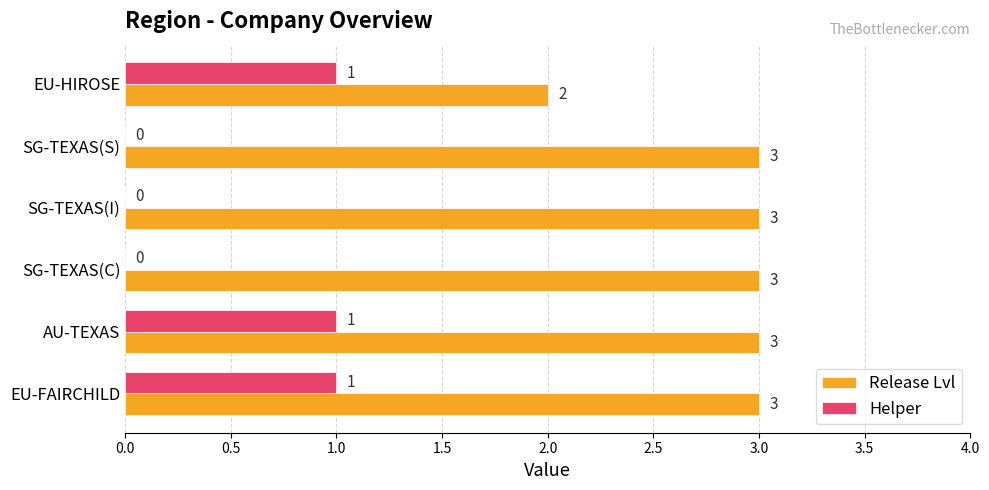

What is the total value across all series at AU-TEXAS?

4